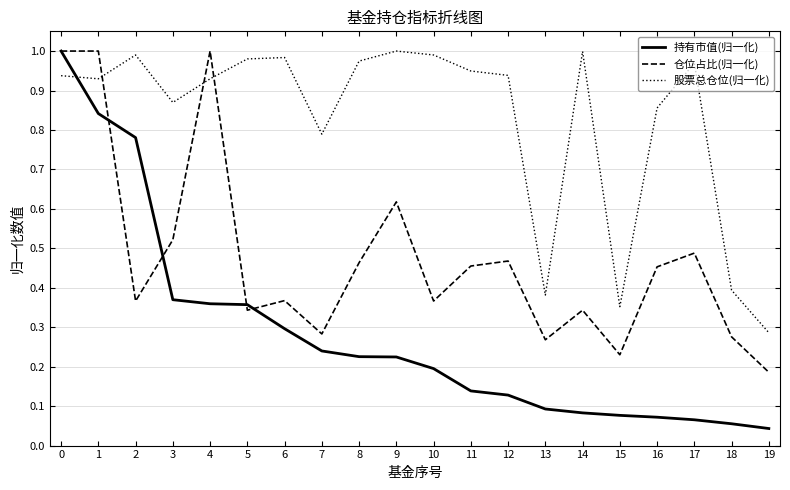

List the series in order of their overall mean, highest first.

股票总仓位(归一化), 仓位占比(归一化), 持有市值(归一化)